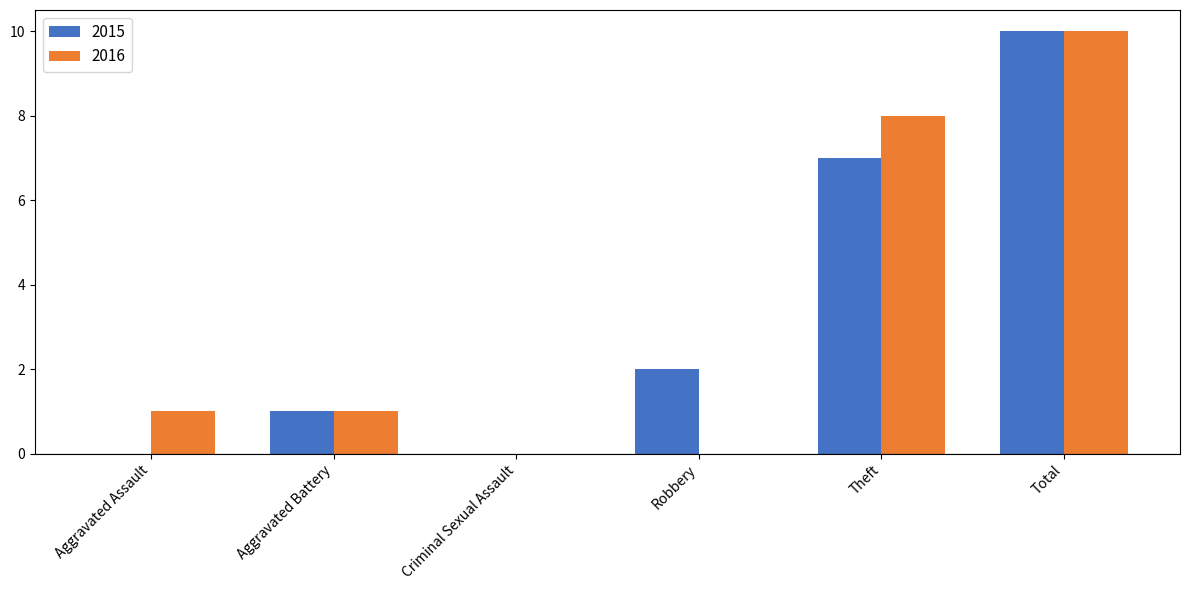

Reading left to right, extract all data points from this chart.

2015: Aggravated Assault=0	Aggravated Battery=1	Criminal Sexual Assault=0	Robbery=2	Theft=7	Total=10
2016: Aggravated Assault=1	Aggravated Battery=1	Criminal Sexual Assault=0	Robbery=0	Theft=8	Total=10